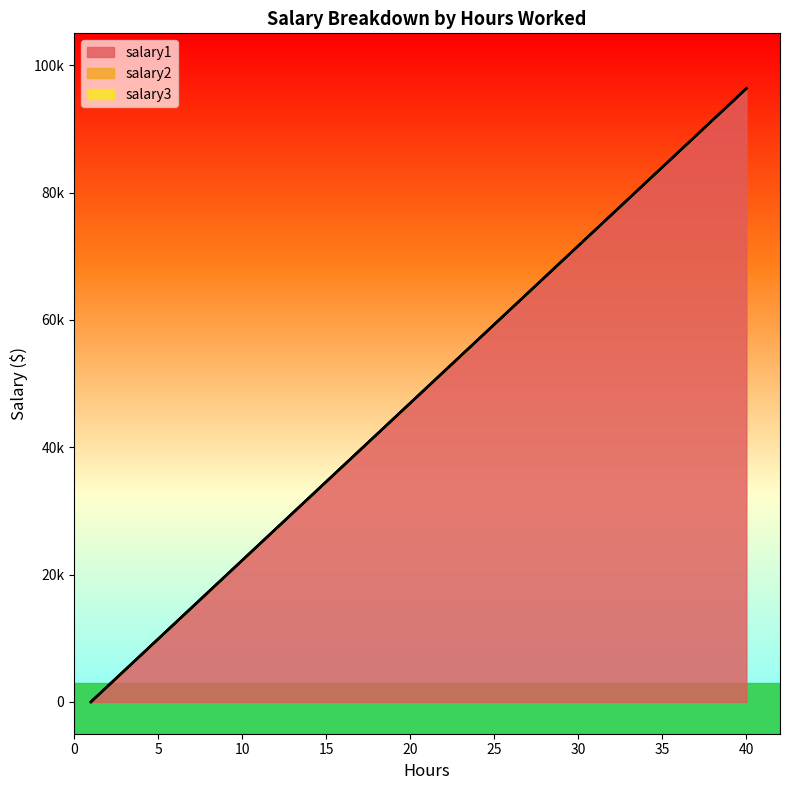

True or false: salary3 has a value of 0 at 20.

True